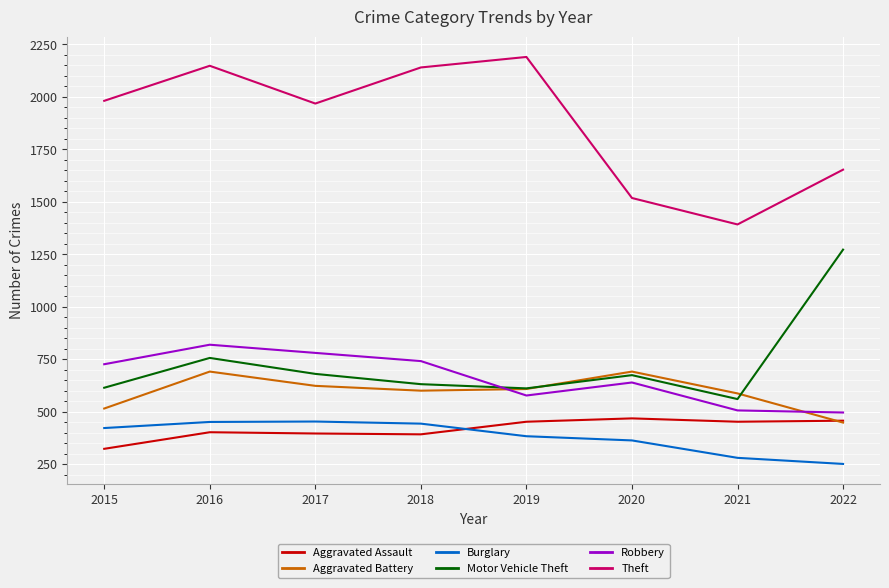

What value does the Aggravated Assault series have at 2021, to the nearest 5?

450